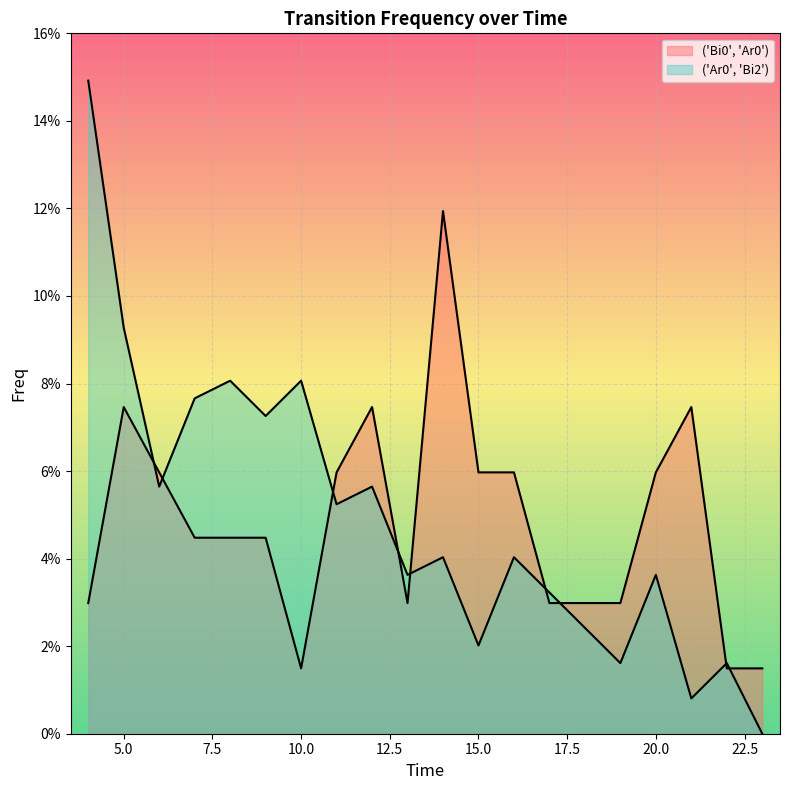

List the series in order of their peak value, lowest first.

('Bi0', 'Ar0'), ('Ar0', 'Bi2')